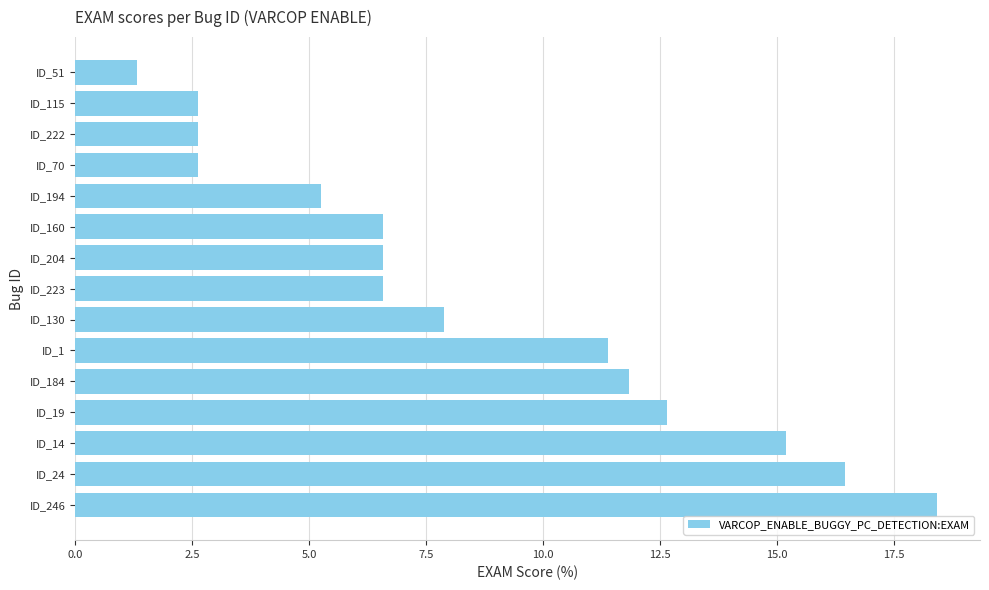

True or false: the data shows 16.5 at ID_24.

True